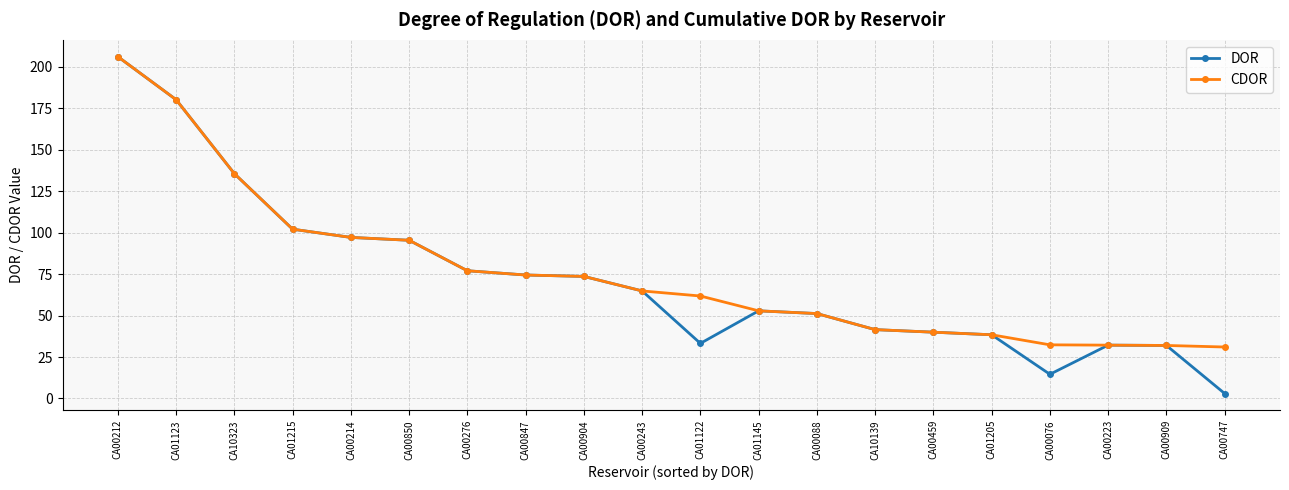

Rank the series by their average value, from lowest to highest.

DOR, CDOR